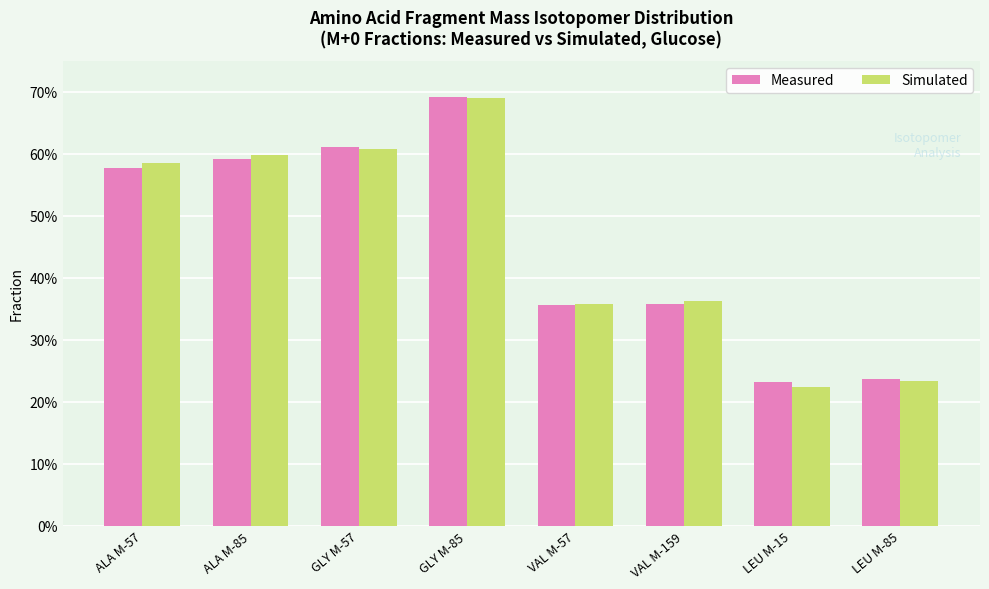

List the series in order of their overall mean, lowest first.

Measured, Simulated